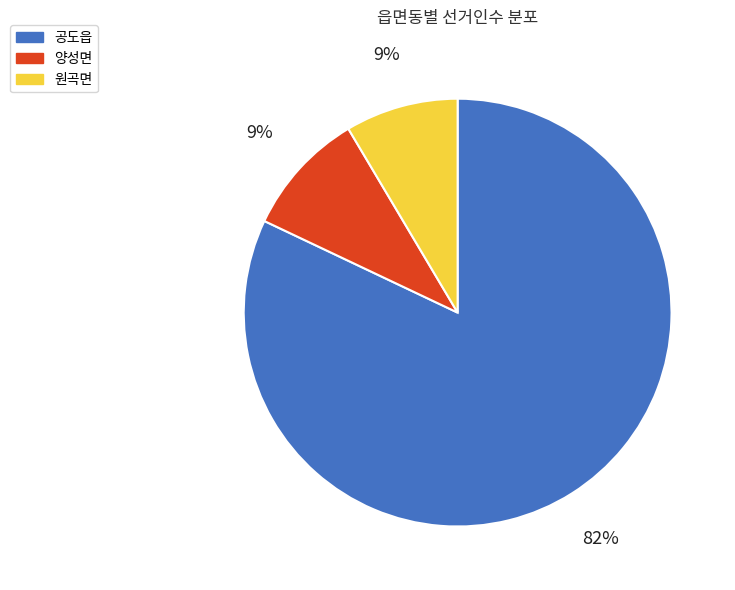

Which slice is the largest?

공도읍